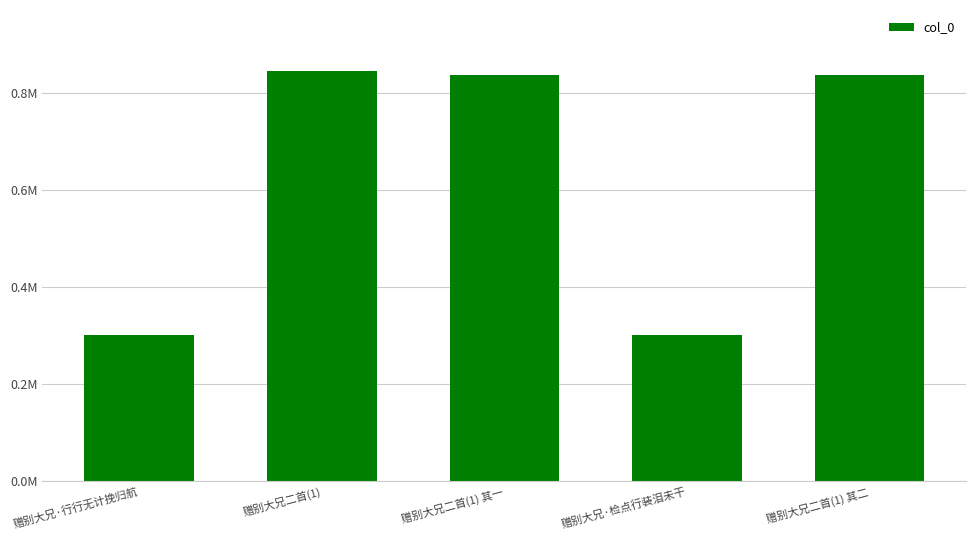

What is the average value?

624276